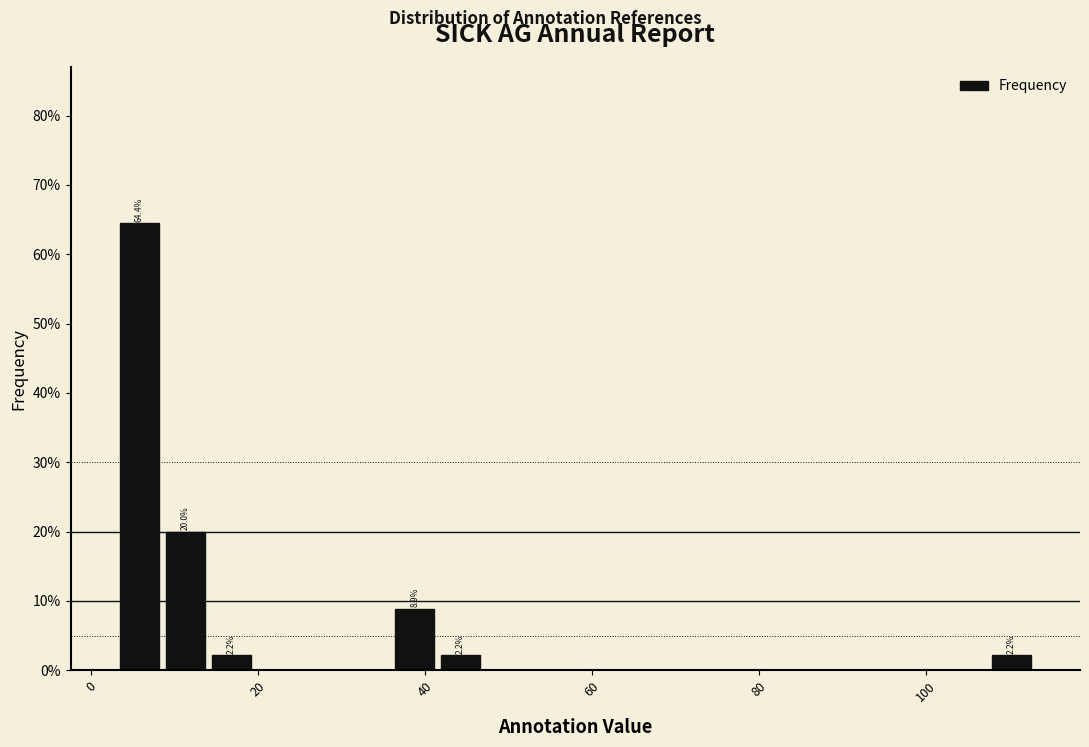

Around what value on the x-axis is the tallest bar? Give the approximate position of its centre, as read against the axis.

6